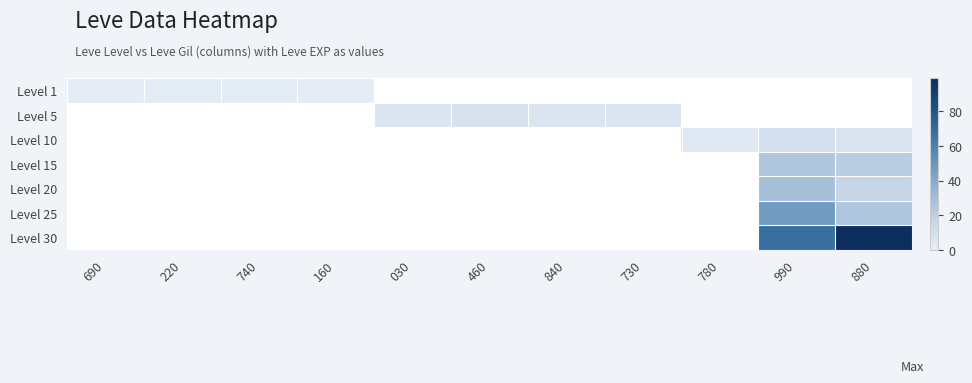

What is the total value across all series at 730?

6